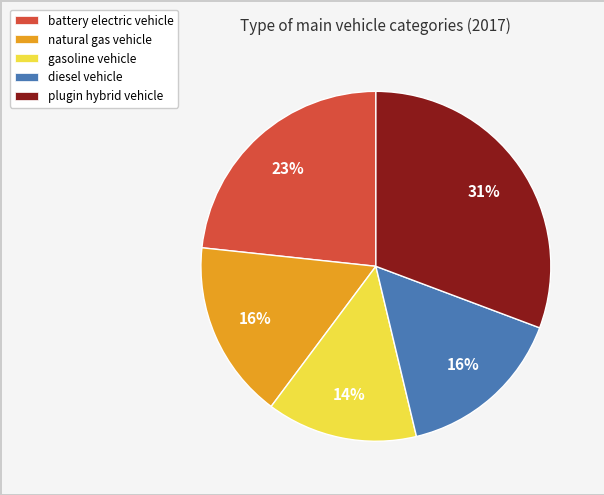

Which category has the smallest portion of the pie?

gasoline vehicle